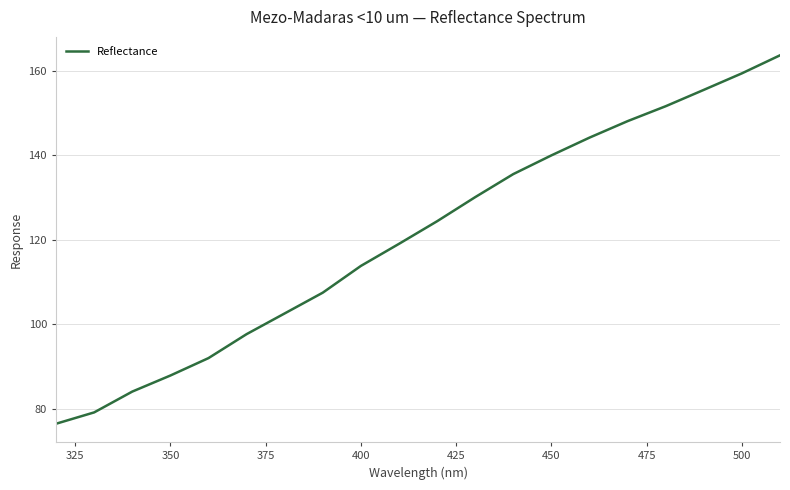

What is the minimum value shown in the chart?

76.4